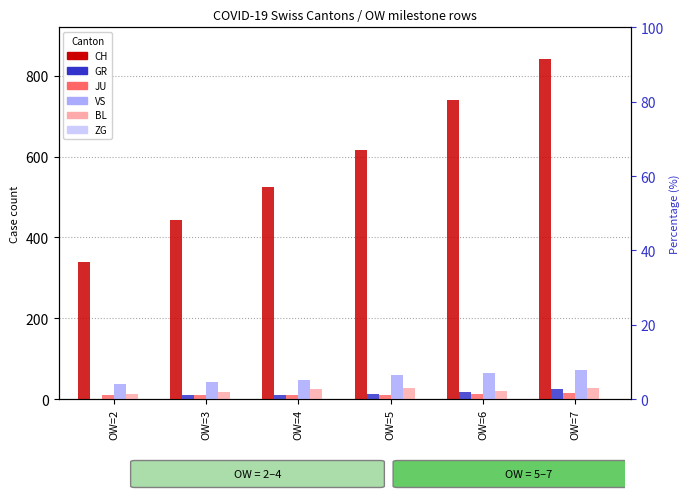

What is the value of the ZG bar at the 6th from the left?

1